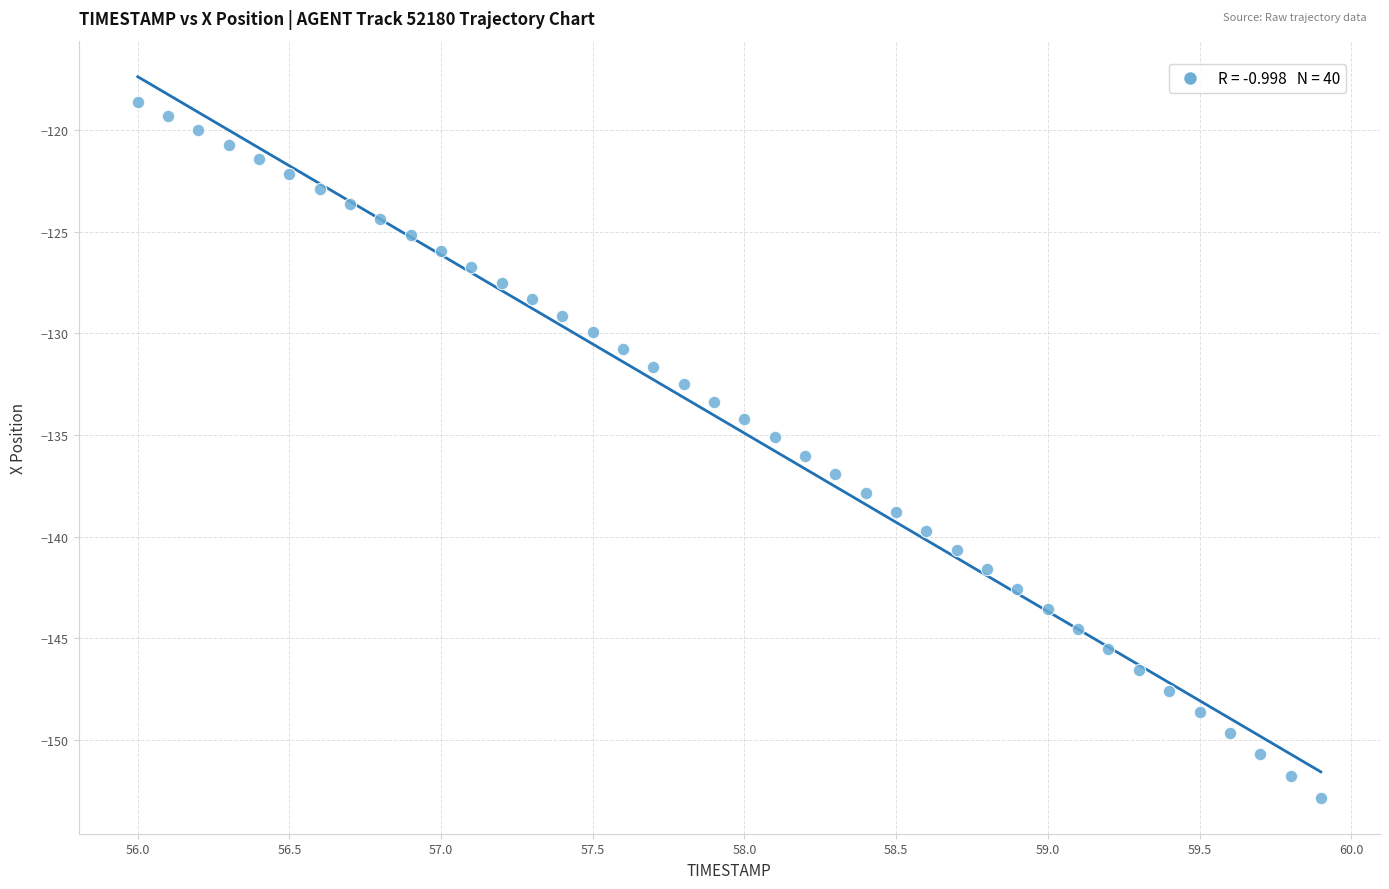

What is the range of Y values (max minus min)?

34.2